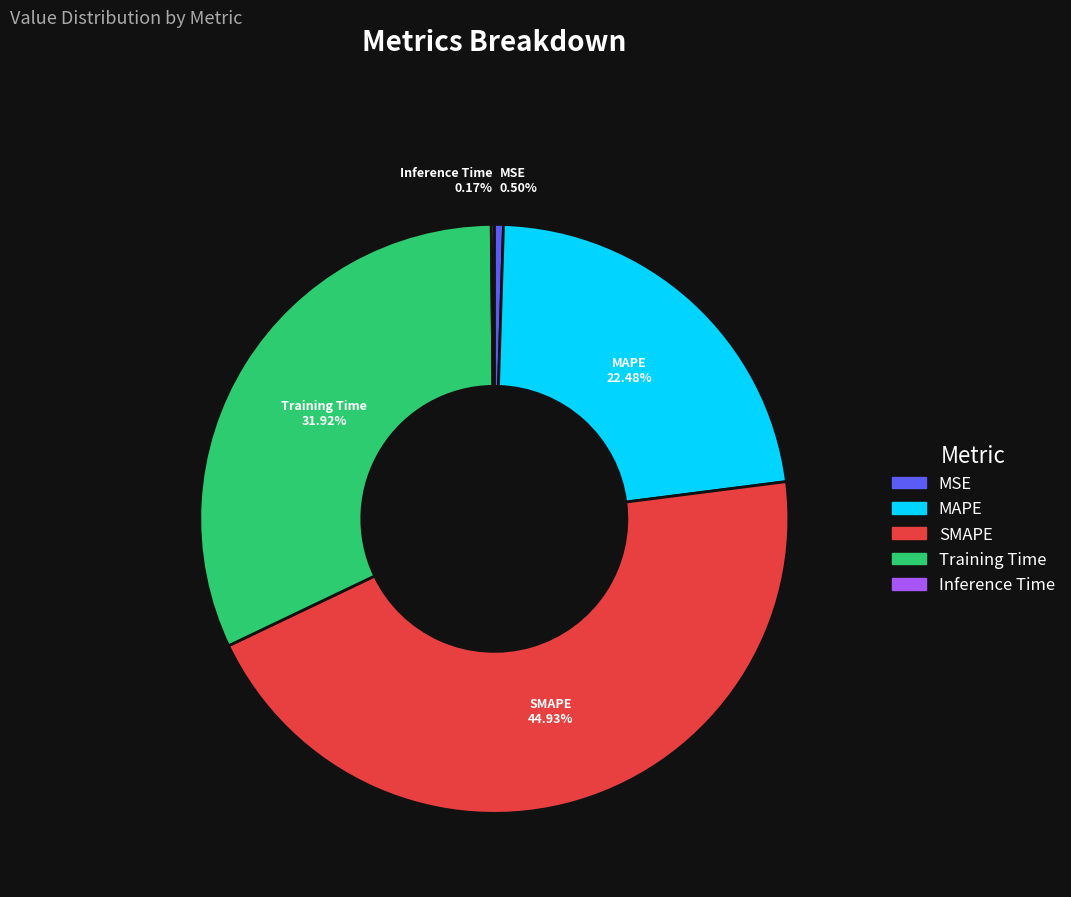

Is there any slice that represents more than half of the pie?

No